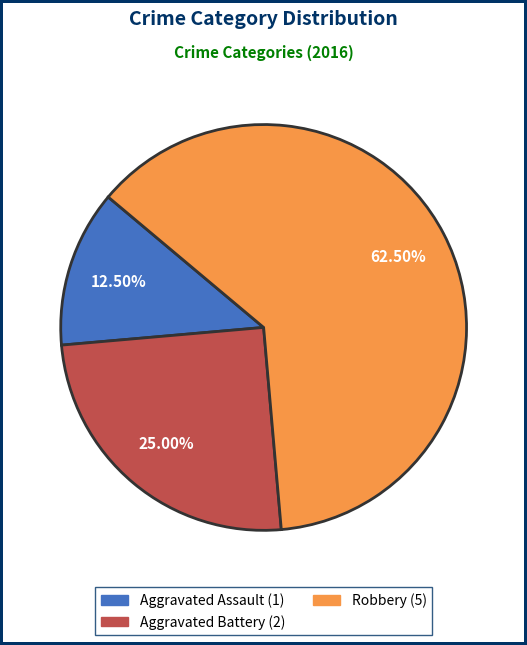

Is the sum of Aggravated Battery and Aggravated Assault greater than half?

No